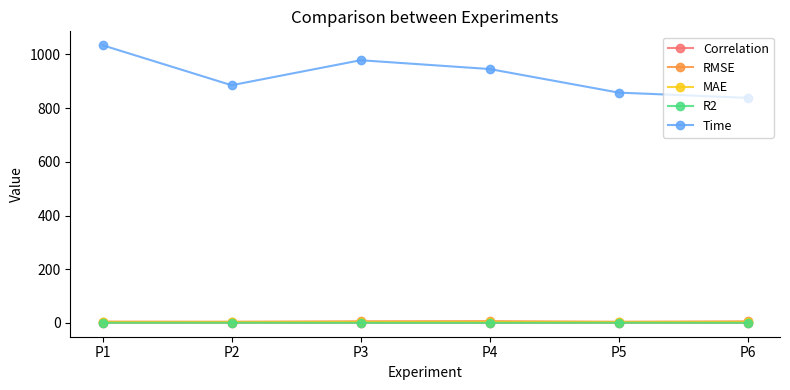

What is the smallest value displayed?

0.5